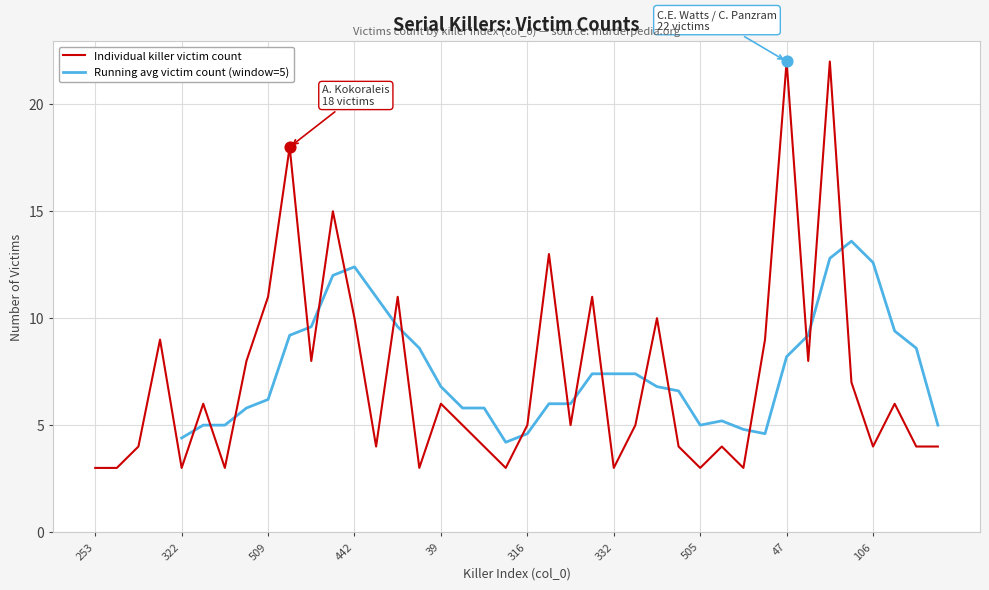

Between 101 and 39, which is larger?

39